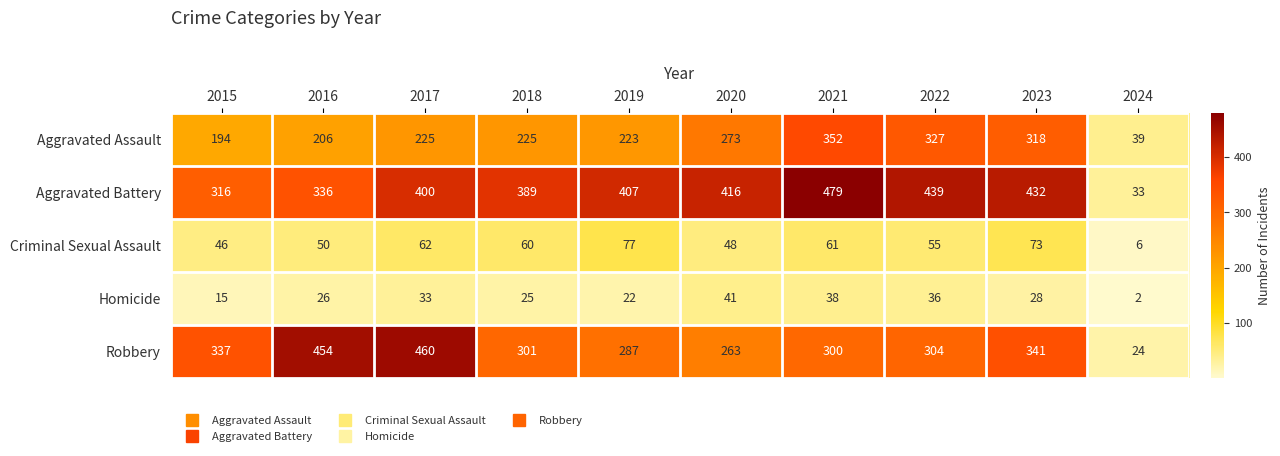

What is the difference between the maximum and second lowest values in the Aggravated Assault series?

158